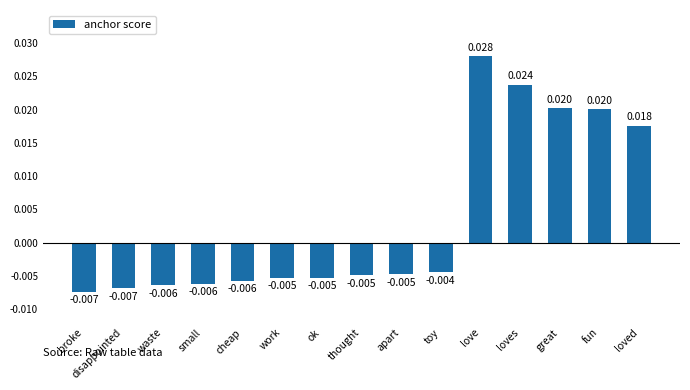

Where does the data first go above 0?

love